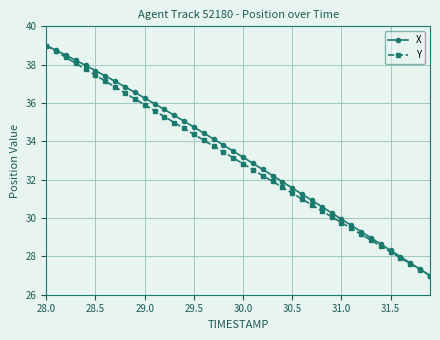

How many data points in X are less than 33?

19